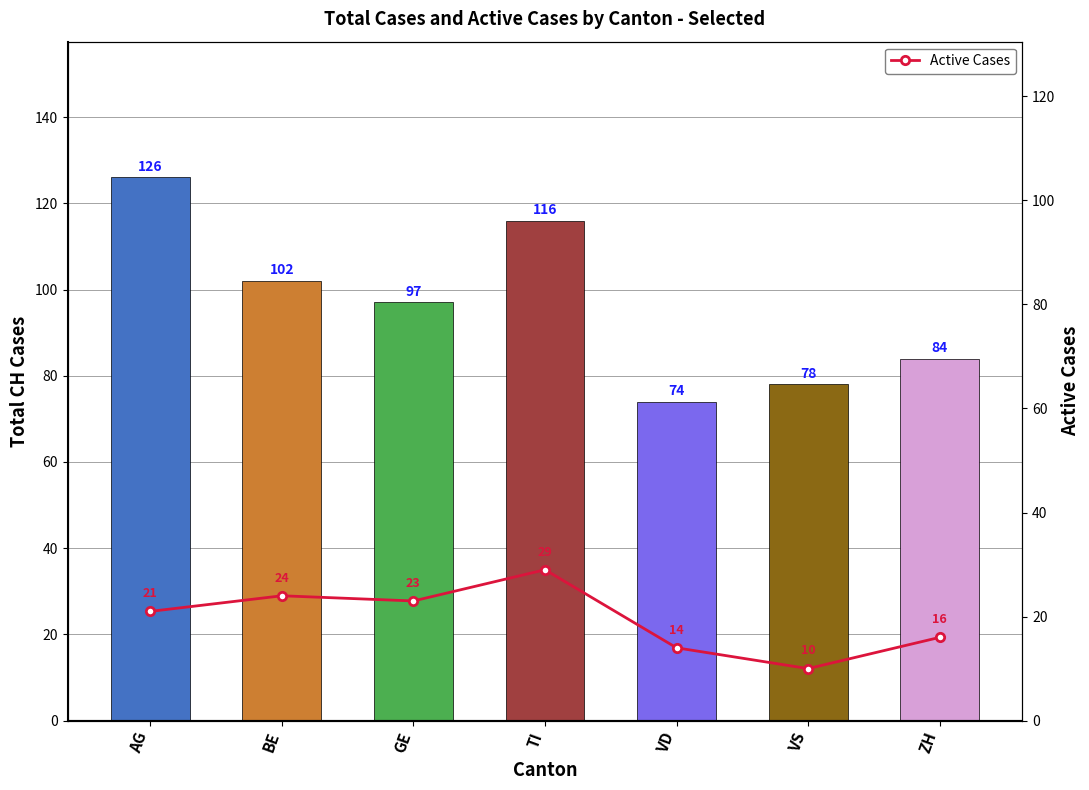

At how many categories does at least one series exceed 58?

7